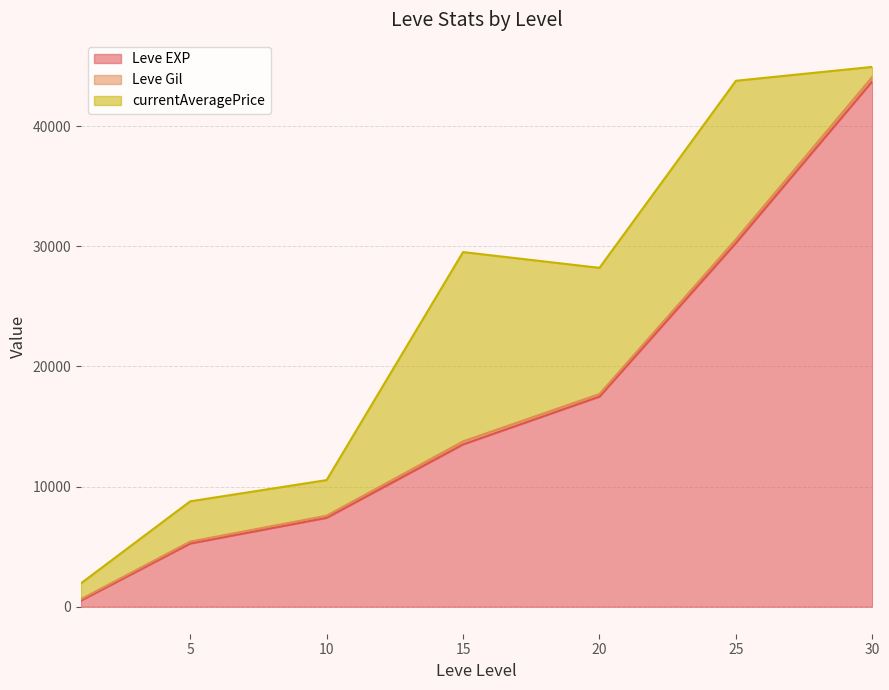

Where is the first local minimum for Leve EXP?

1